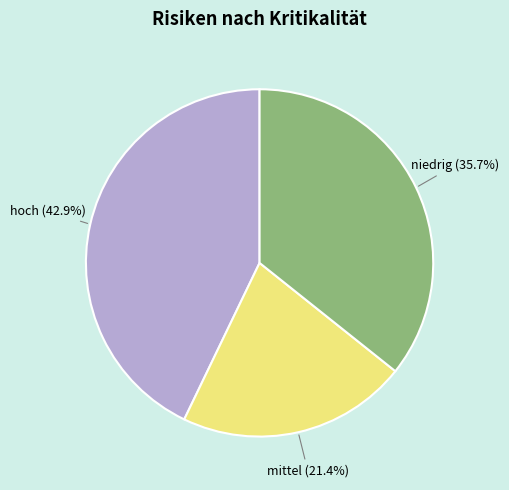

Is there any slice that represents more than half of the pie?

No